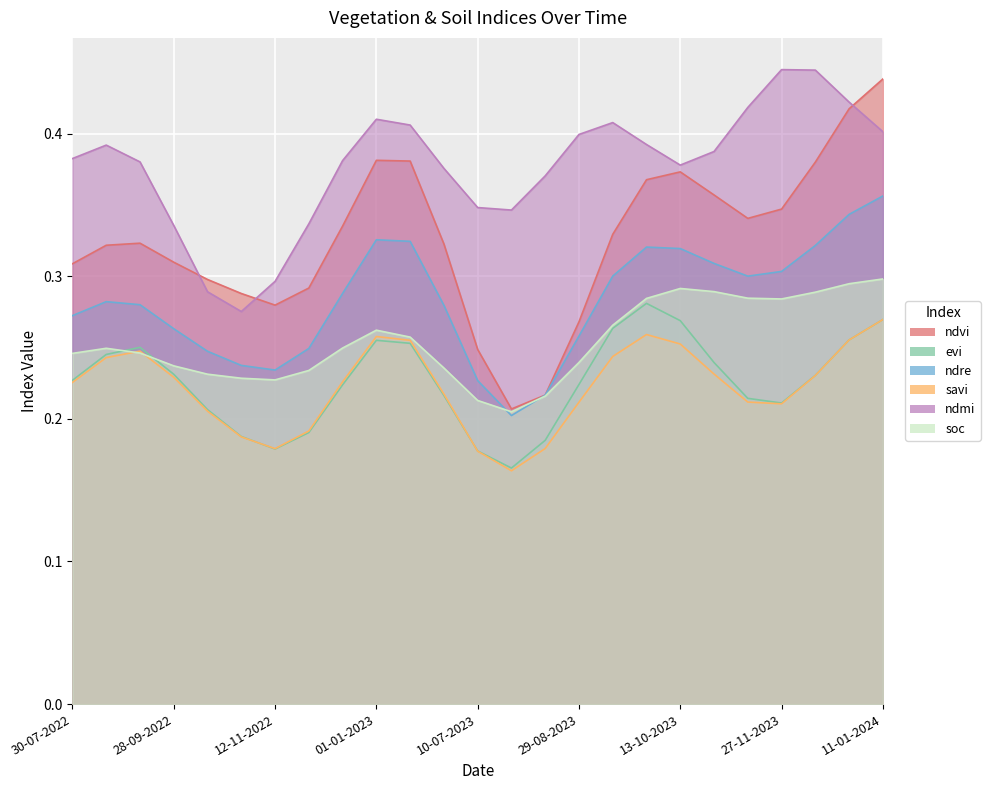

Between 08-09-2022 and 10-07-2023, which series saw the biggest shift?

ndvi